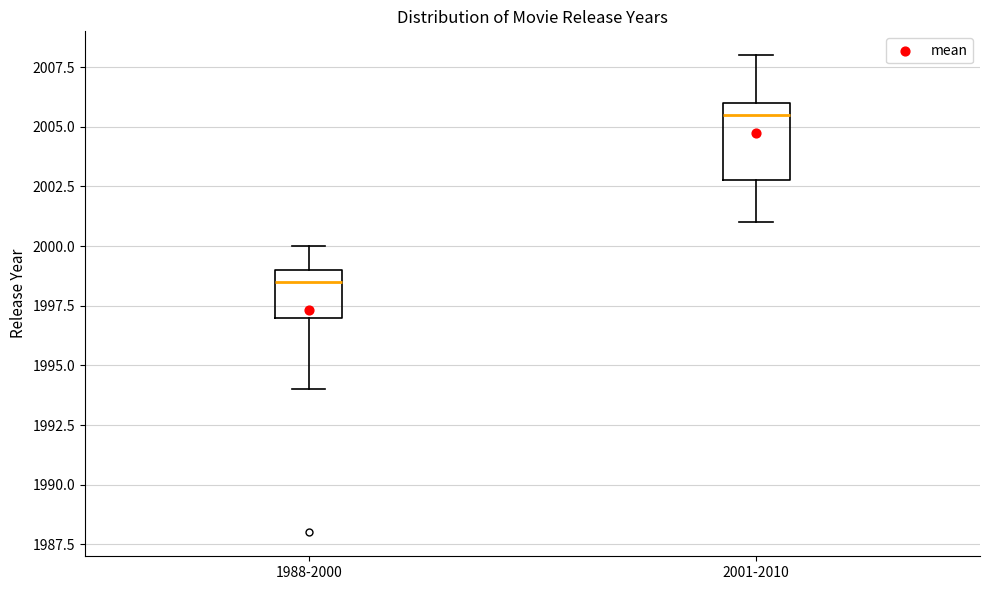

Reading left to right, read every box against the y-axis: the position of its median line, the range the box covers, and the ends of its whiskers. The values are not printed on the chart, so give them approximately, as read against the axis.

1988-2000: median 1998.5, box 1997.0 to 1999.0, whiskers 1994.0 to 2000.0
2001-2010: median 2005.5, box 2003.0 to 2006.0, whiskers 2001.0 to 2008.0